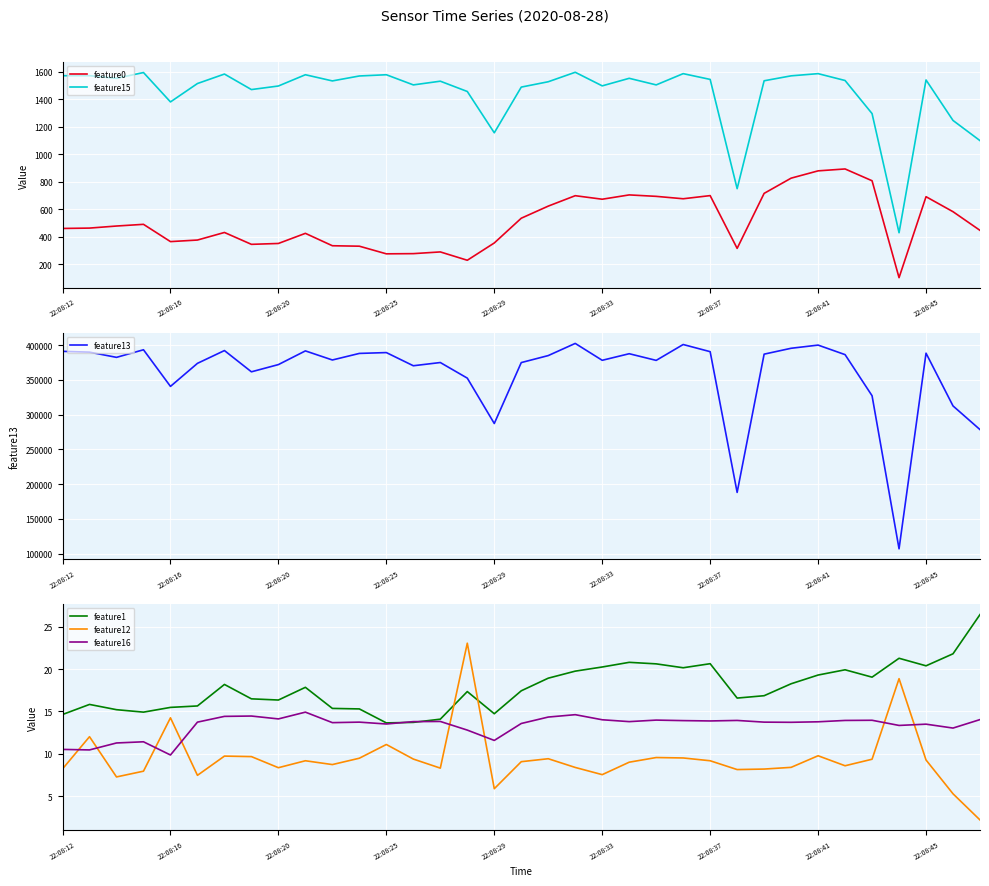

After their last crossing, which series has the higher values: feature12 or feature1?

feature1